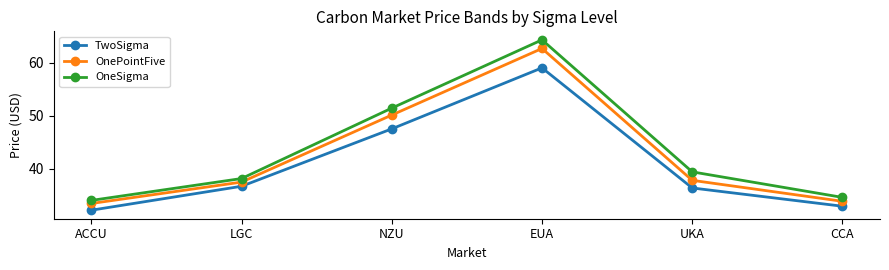

At which label is TwoSigma closest to 45?

NZU